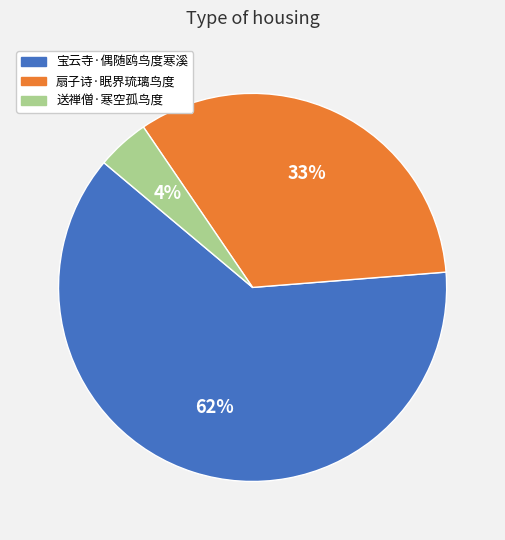

Combined, do 宝云寺·偶随鸥鸟度寒溪 and 送禅僧·寒空孤鸟度 account for over 50%?

Yes